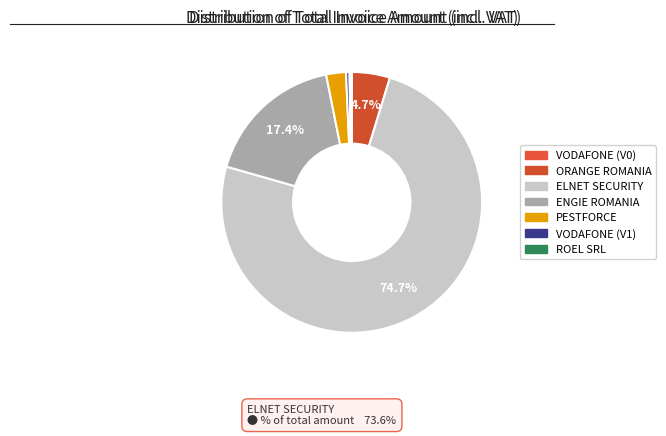

The PESTFORCE slice represents 2% of the pie. True or false?

True